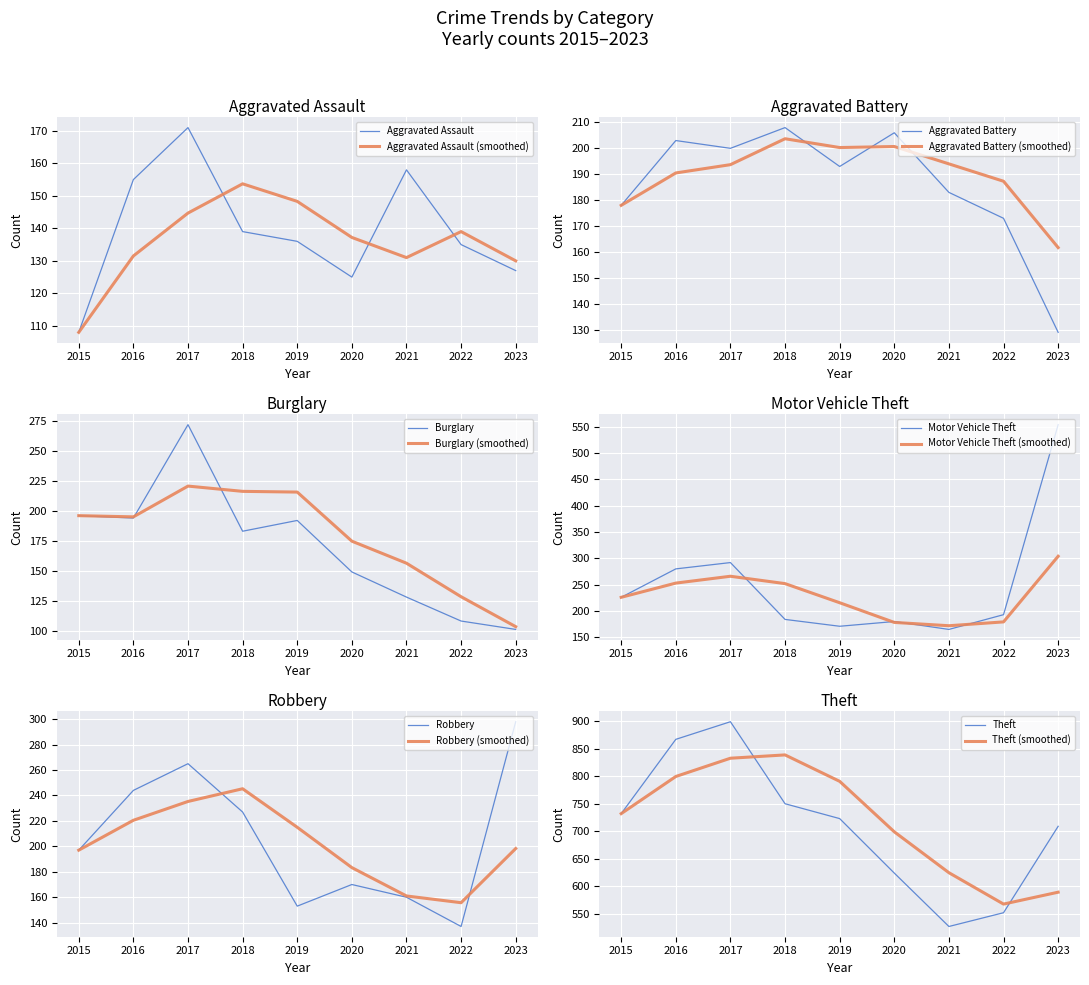

Rank the series by their maximum value, from lowest to highest.

Aggravated Assault, Aggravated Battery, Burglary, Robbery, Motor Vehicle Theft, Theft